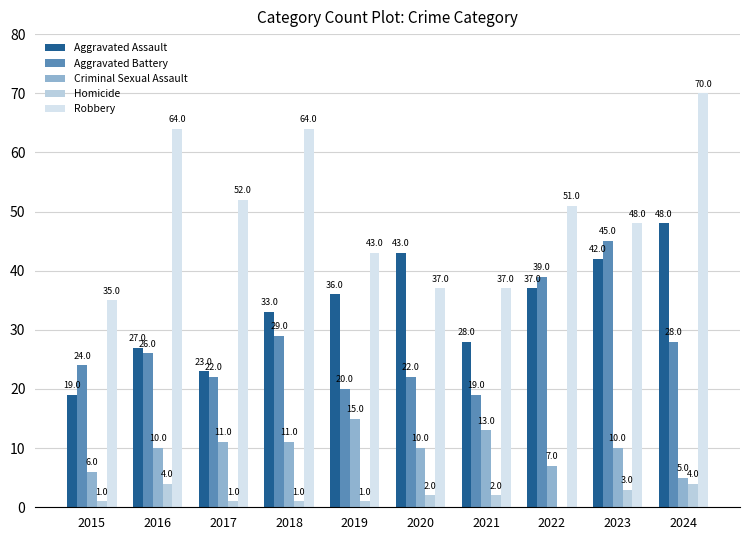

The value of Aggravated Battery at 2020 is 22. True or false?

True